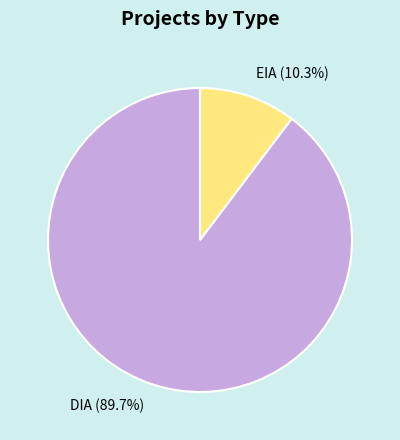

Is DIA the majority of the pie?

Yes